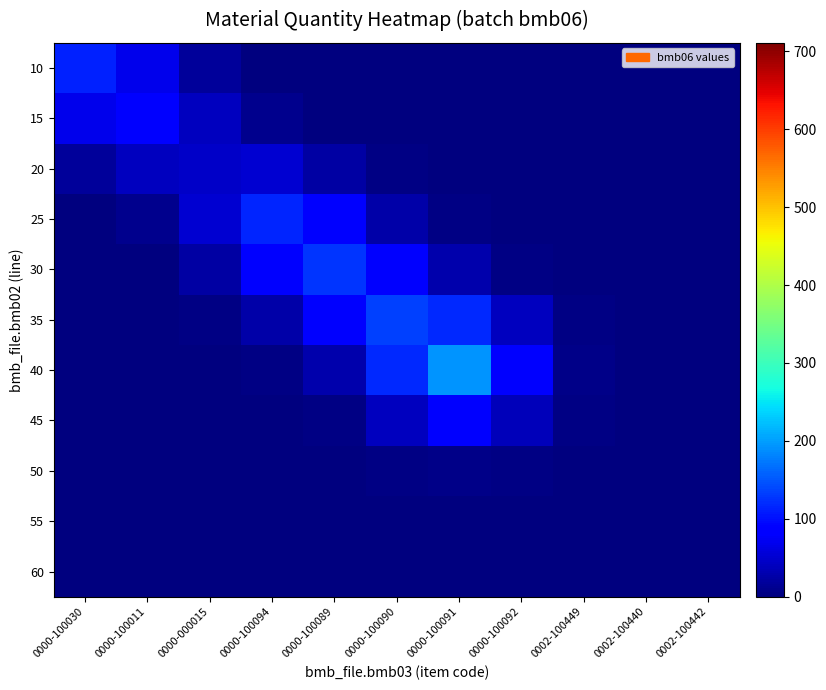

Reading left to right, what are all the values shown in this chart?

10: 0000-100030=113.1	0000-100011=67.9	0000-000015=19.4	0000-100094=1.9	0000-100089=0.1	0000-100090=0.0	0000-100091=0.0	0000-100092=0.0	0002-100449=0.0	0002-100440=0.0	0002-100442=0.0
15: 0000-100030=67.9	0000-100011=83.3	0000-000015=40.1	0000-100094=9.7	0000-100089=2.3	0000-100090=0.2	0000-100091=0.0	0000-100092=0.0	0002-100449=0.0	0002-100440=0.0	0002-100442=0.0
20: 0000-100030=19.4	0000-100011=40.1	0000-000015=46.5	0000-100094=51.5	0000-100089=24.1	0000-100090=3.8	0000-100091=0.2	0000-100092=0.0	0002-100449=0.0	0002-100440=0.0	0002-100442=0.0
25: 0000-100030=1.9	0000-100011=9.7	0000-000015=51.5	0000-100094=115.2	0000-100089=86.2	0000-100090=26.6	0000-100091=3.6	0000-100092=0.3	0002-100449=0.0	0002-100440=0.0	0002-100442=0.0
30: 0000-100030=0.1	0000-100011=2.3	0000-000015=24.1	0000-100094=86.2	0000-100089=127.1	0000-100090=82.4	0000-100091=28.0	0000-100092=5.2	0002-100449=0.4	0002-100440=0.0	0002-100442=0.0
35: 0000-100030=0.0	0000-100011=0.2	0000-000015=3.8	0000-100094=26.6	0000-100089=82.4	0000-100090=133.4	0000-100091=118.1	0000-100092=40.5	0002-100449=3.6	0002-100440=0.1	0002-100442=0.0
40: 0000-100030=0.0	0000-100011=0.0	0000-000015=0.2	0000-100094=3.6	0000-100089=28.0	0000-100090=118.1	0000-100091=193.1	0000-100092=82.5	0002-100449=7.8	0002-100440=0.2	0002-100442=0.0
45: 0000-100030=0.0	0000-100011=0.0	0000-000015=0.0	0000-100094=0.3	0000-100089=5.2	0000-100090=40.5	0000-100091=82.5	0000-100092=37.3	0002-100449=3.7	0002-100440=0.1	0002-100442=0.0
50: 0000-100030=0.0	0000-100011=0.0	0000-000015=0.0	0000-100094=0.0	0000-100089=0.4	0000-100090=3.6	0000-100091=7.8	0000-100092=3.7	0002-100449=0.7	0002-100440=0.2	0002-100442=0.1
55: 0000-100030=0.0	0000-100011=0.0	0000-000015=0.0	0000-100094=0.0	0000-100089=0.0	0000-100090=0.1	0000-100091=0.2	0000-100092=0.1	0002-100449=0.2	0002-100440=0.2	0002-100442=0.1
60: 0000-100030=0.0	0000-100011=0.0	0000-000015=0.0	0000-100094=0.0	0000-100089=0.0	0000-100090=0.0	0000-100091=0.0	0000-100092=0.0	0002-100449=0.1	0002-100440=0.1	0002-100442=0.0